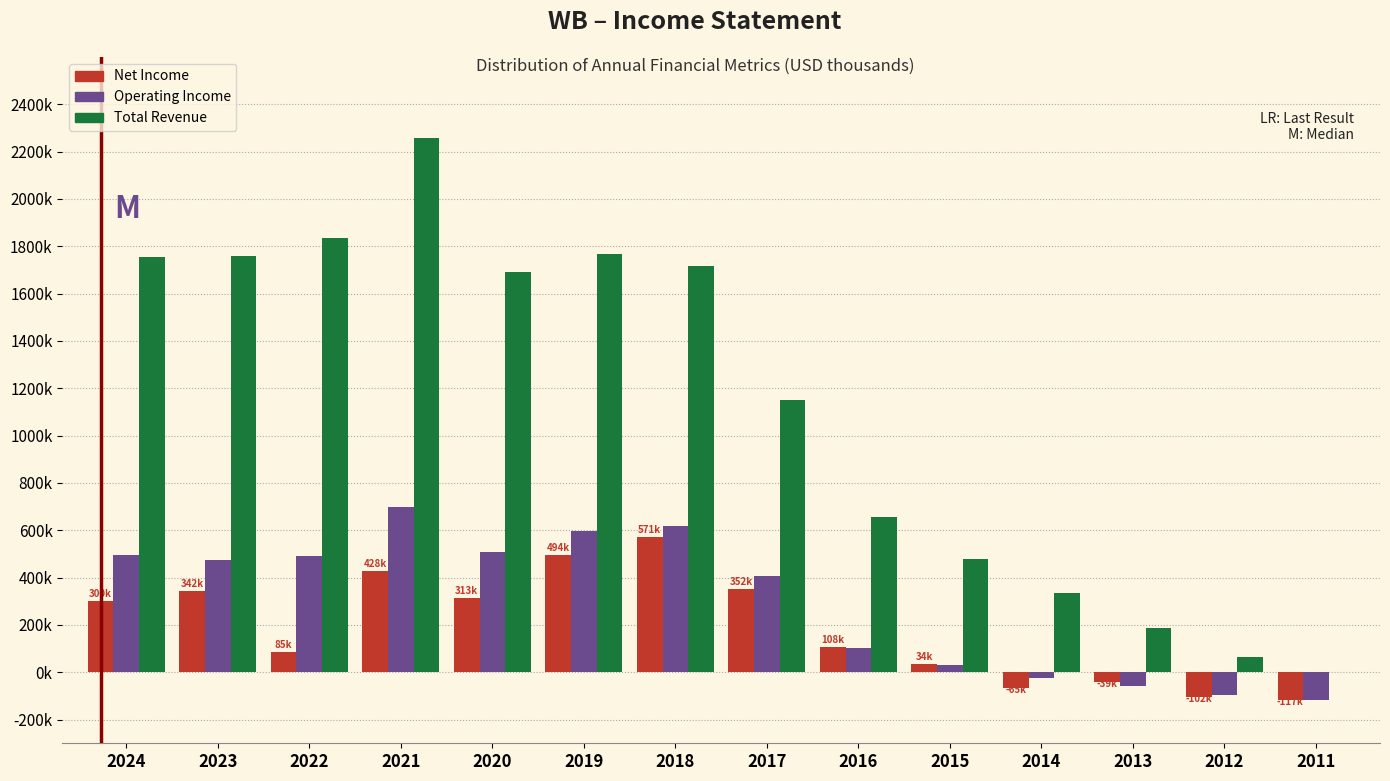

Are the bars horizontal?

No